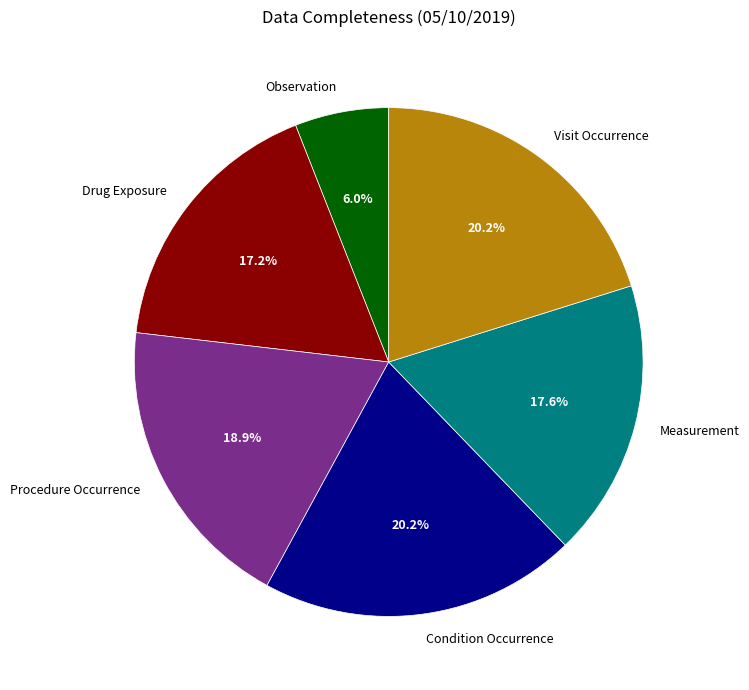

The Visit Occurrence slice represents 27% of the pie. True or false?

False